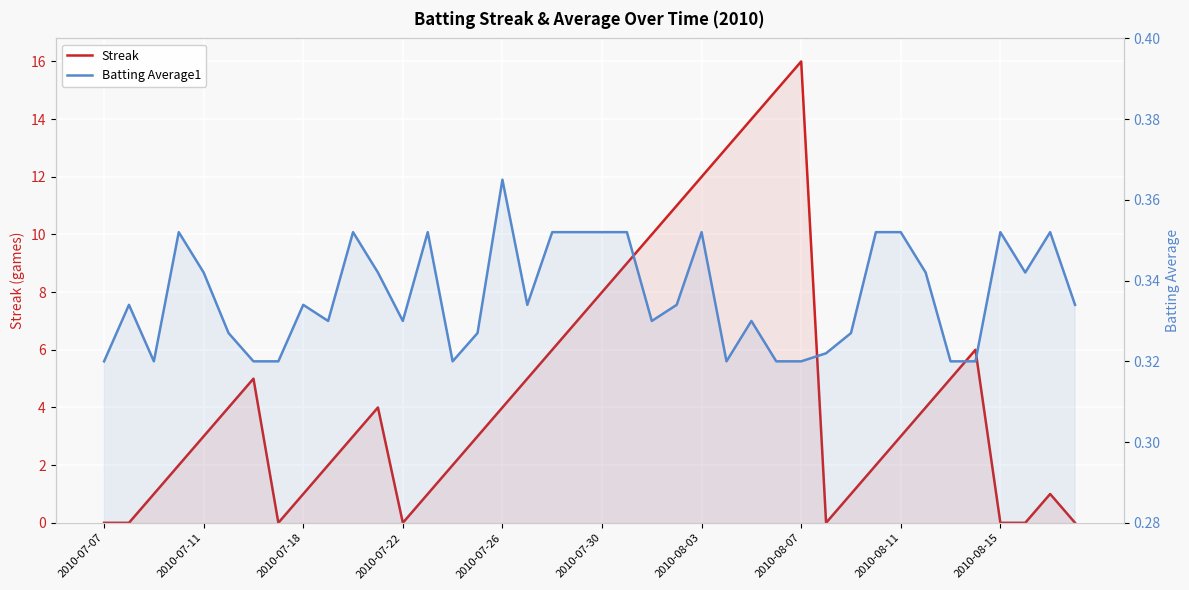

Reading left to right, transcribe all the data shown in this chart.

Streak: 0.0	0.0	1.0	2.0	3.0	4.0	5.0	0.0	1.0	2.0	3.0	4.0	0.0	1.0	2.0	3.0	4.0	5.0	6.0	7.0	8.0	9.0	10.0	11.0	12.0	13.0	14.0	15.0	16.0	0.0	1.0	2.0	3.0	4.0	5.0	6.0	0.0	0.0	1.0	0.0
Batting Average1: 0.3	0.3	0.3	0.4	0.3	0.3	0.3	0.3	0.3	0.3	0.4	0.3	0.3	0.4	0.3	0.3	0.4	0.3	0.4	0.4	0.4	0.4	0.3	0.3	0.4	0.3	0.3	0.3	0.3	0.3	0.3	0.4	0.4	0.3	0.3	0.3	0.4	0.3	0.4	0.3